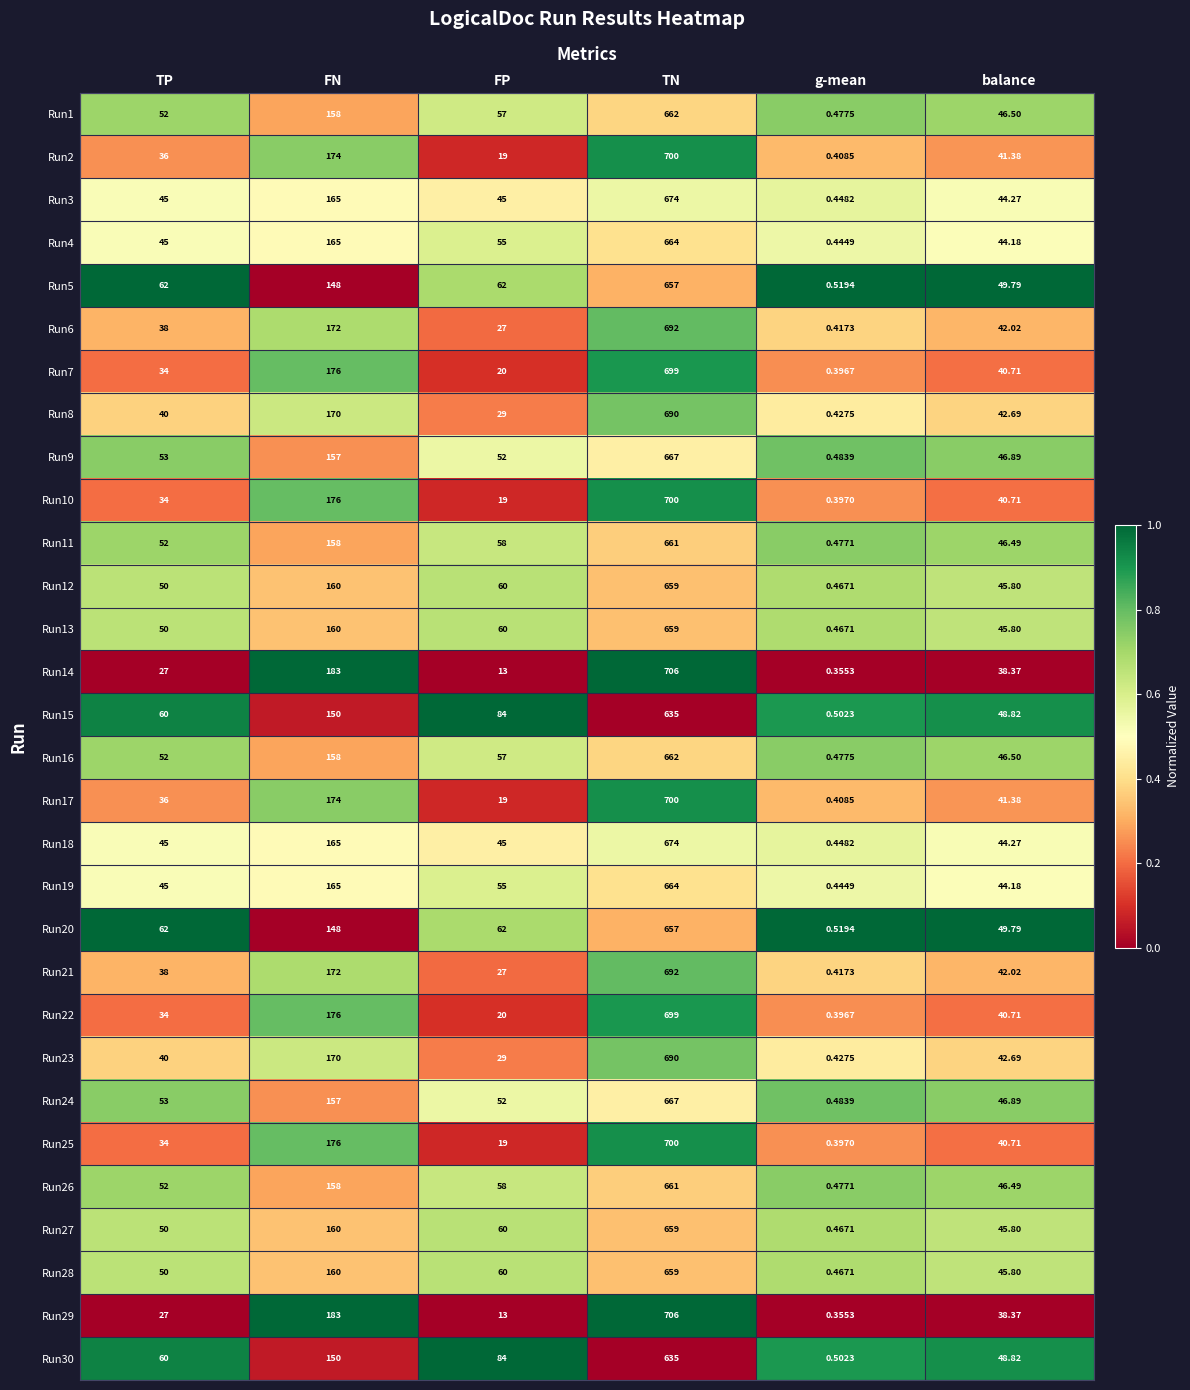

Where is Run1 nearest to the value 331?

FN